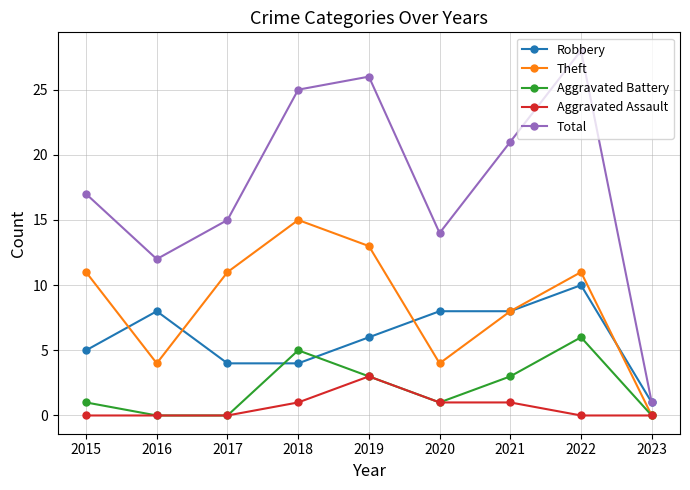

What is the difference between the Aggravated Battery values at 2019 and 2017?

3